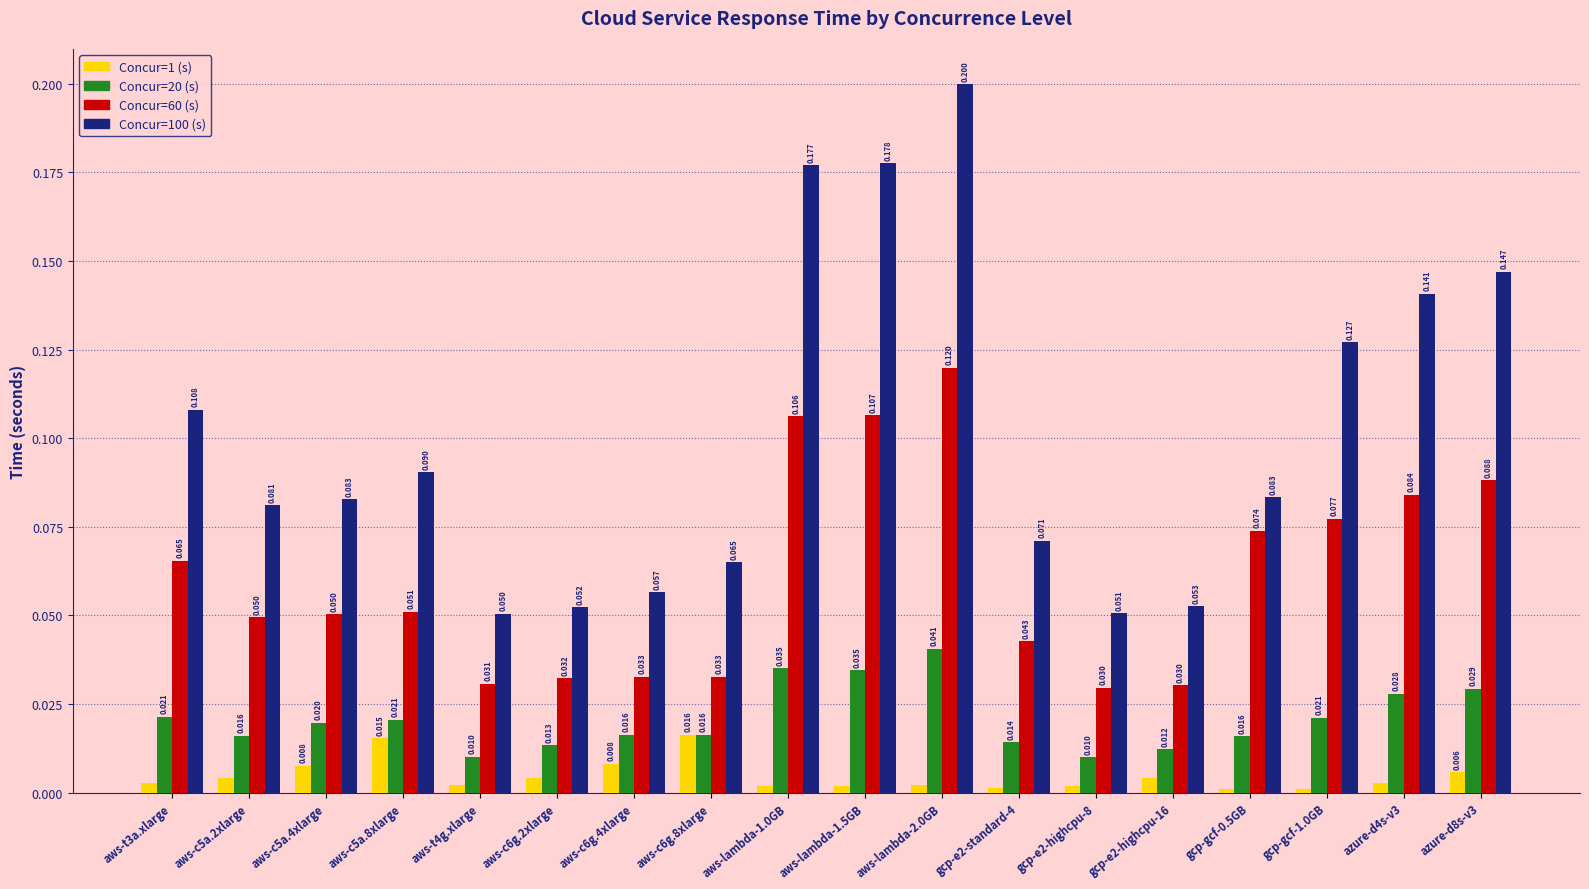

Which series has the largest range (max minus min)?

Concur=100 (s)